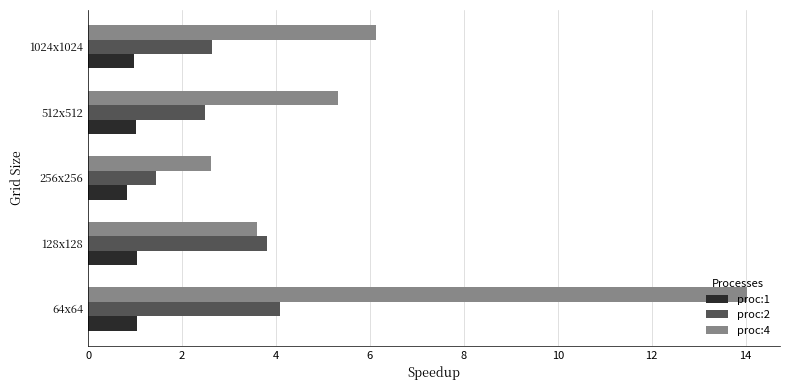

How many data points in proc:2 are above 2?

4